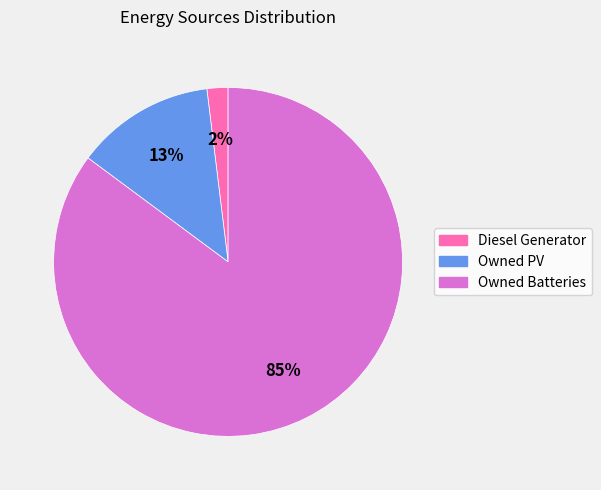

To the nearest percent, what is the average slice percentage?

33%